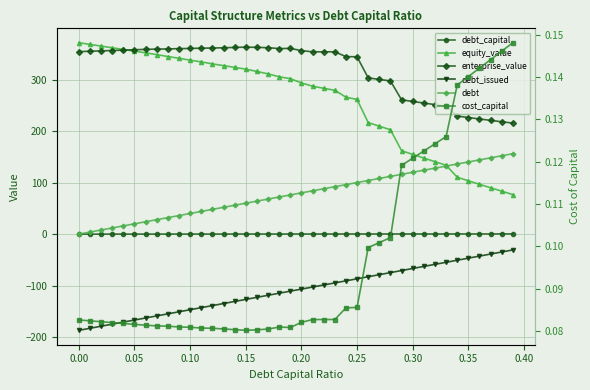

The debt_capital series shows 0.3 at 24. True or false?

False